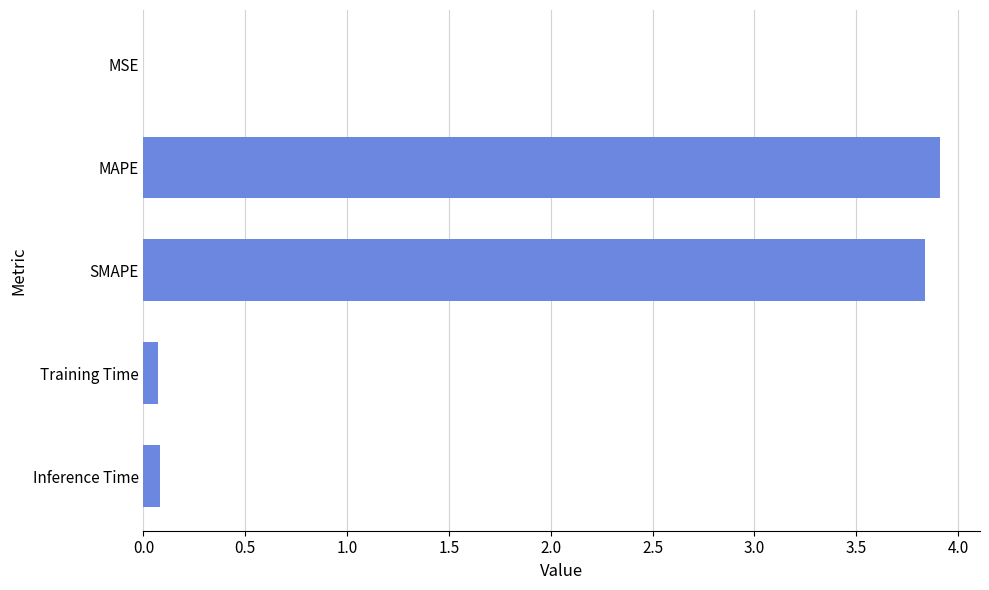

Which has a higher value, Training Time or MAPE?

MAPE